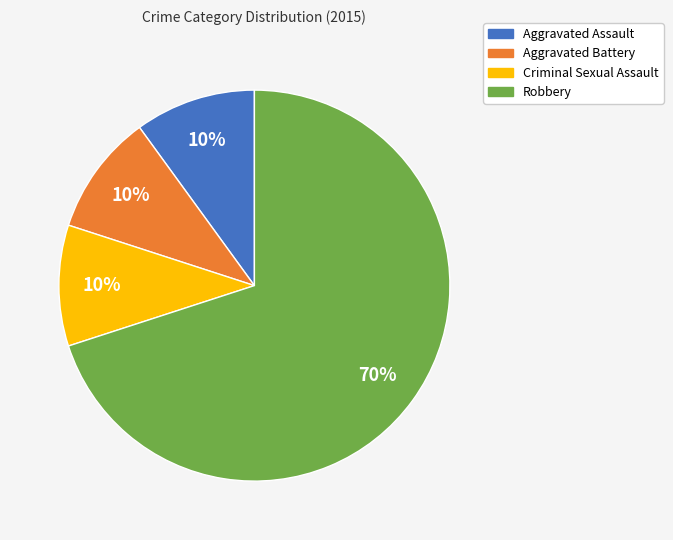

Which slice is the largest?

Robbery